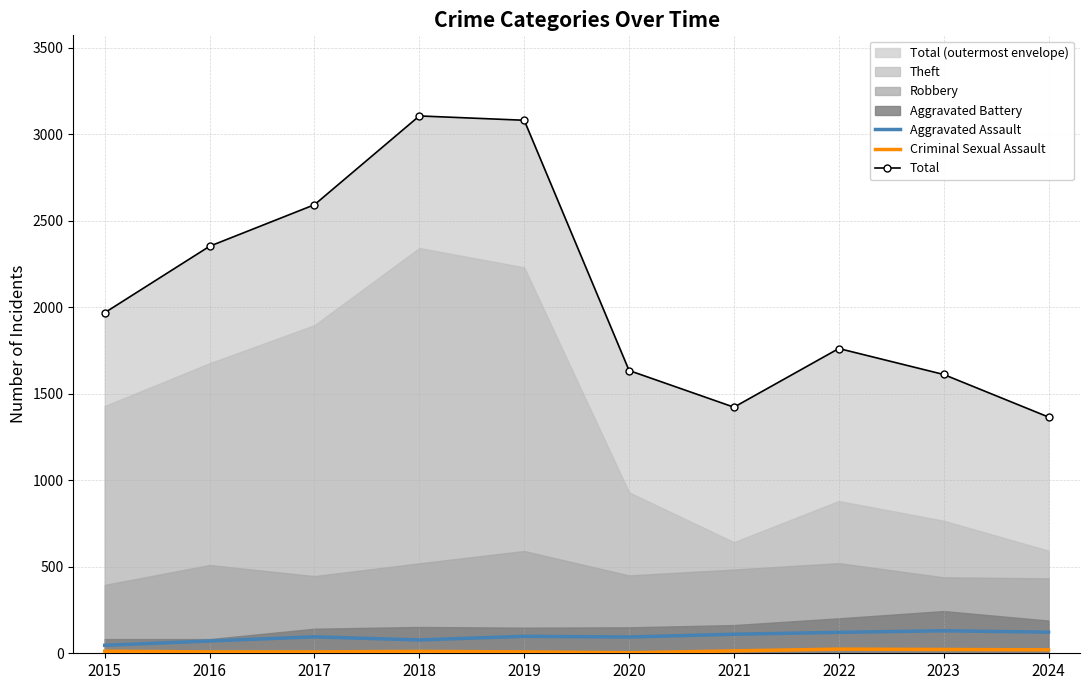

Rank the categories by Aggravated Assault value from highest to lowest.

2023, 2024, 2022, 2021, 2019, 2017, 2020, 2018, 2016, 2015